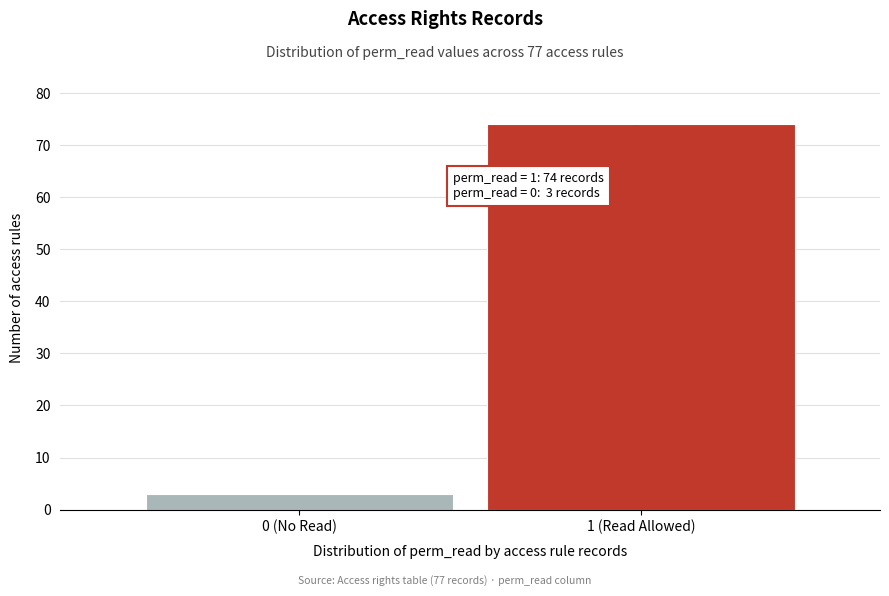

Reading right to left, extract all data points from this chart.

74	3